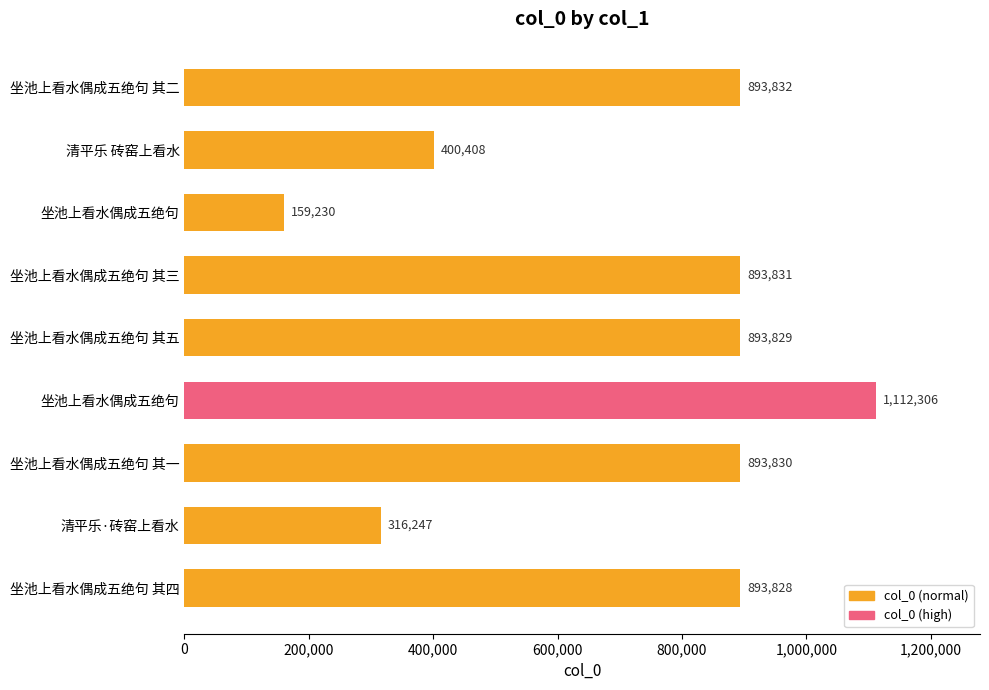

Does the chart contain any negative values?

No